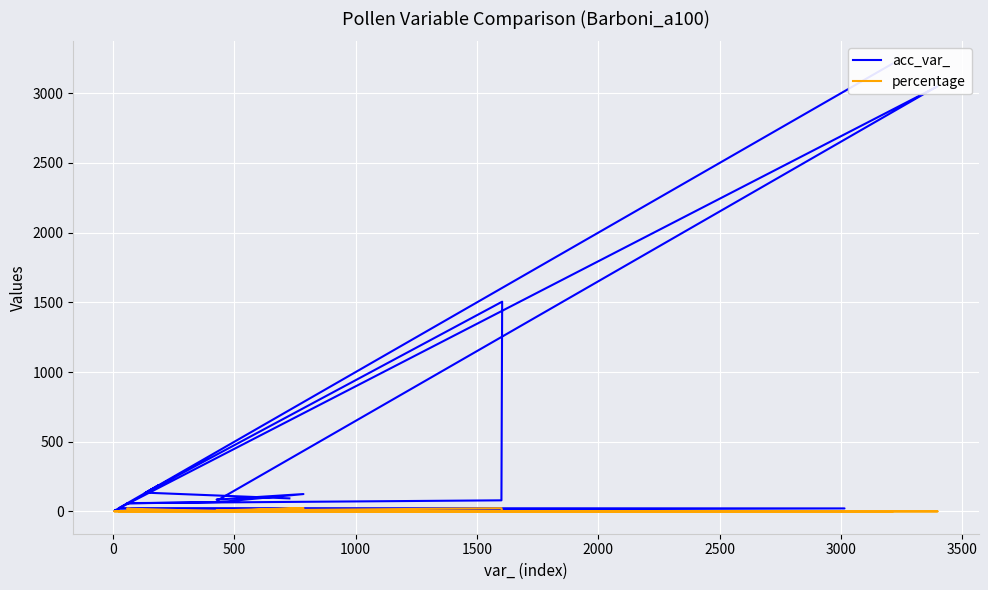

What is the difference between the maximum and minimum values in the percentage series?

23.2